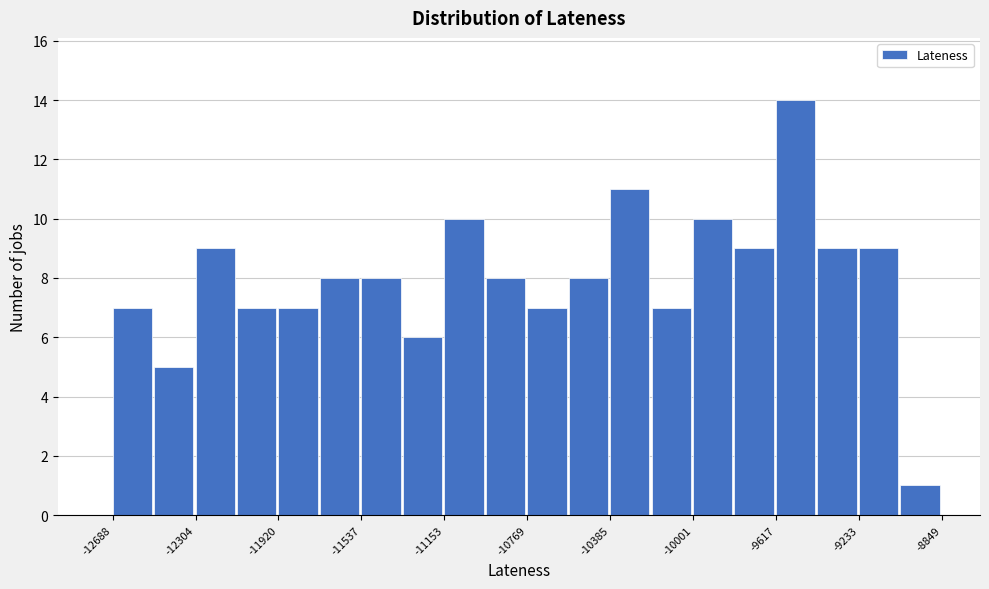

Around what value on the x-axis is the tallest bar? Give the approximate position of its centre, as read against the axis.

-9550